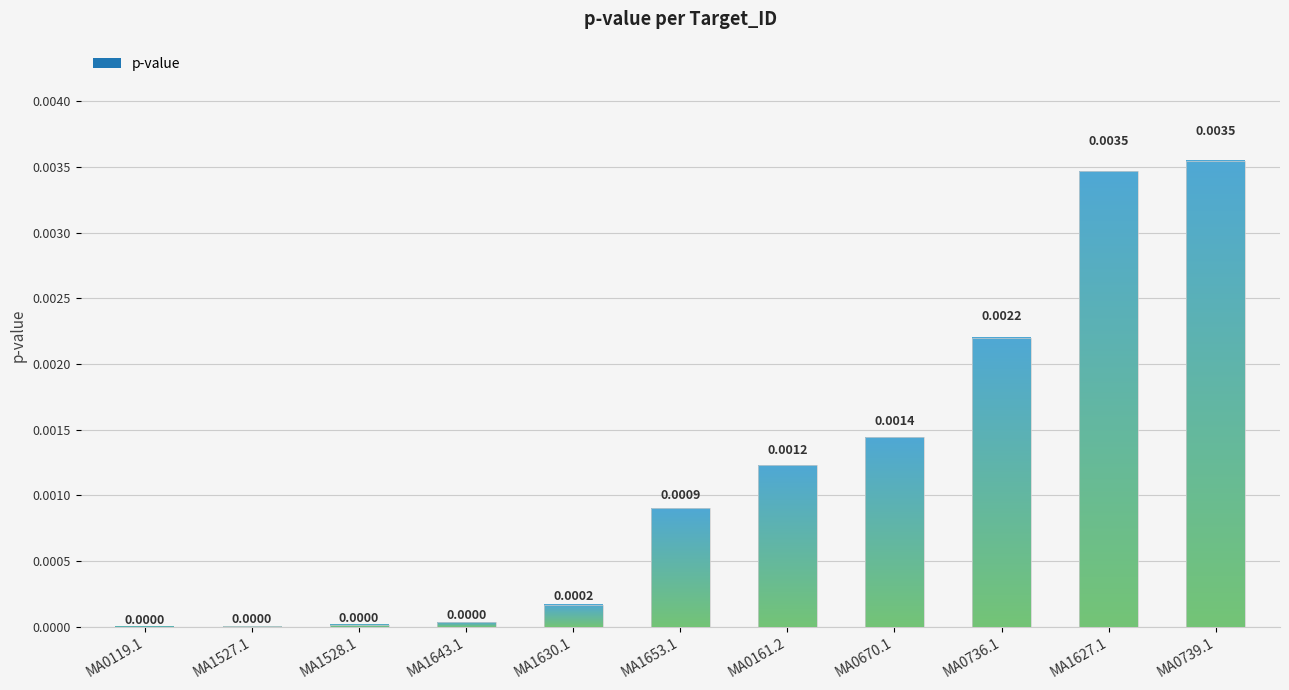

Between MA0670.1 and MA0119.1, which is larger?

MA0670.1